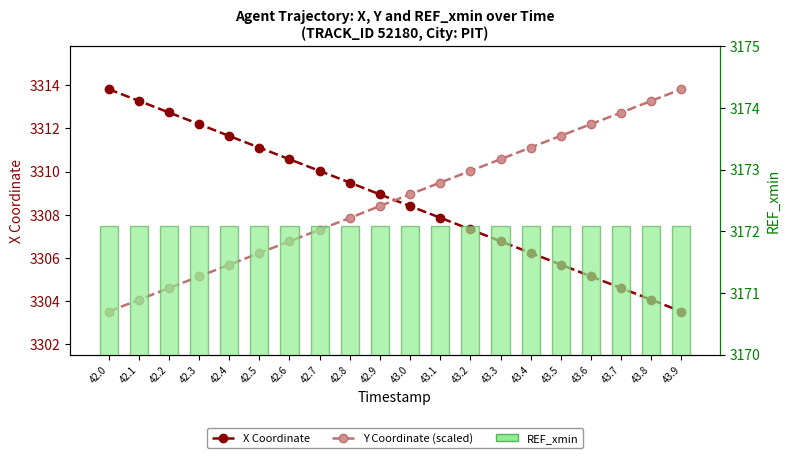

What position from the right is 42.9?

11